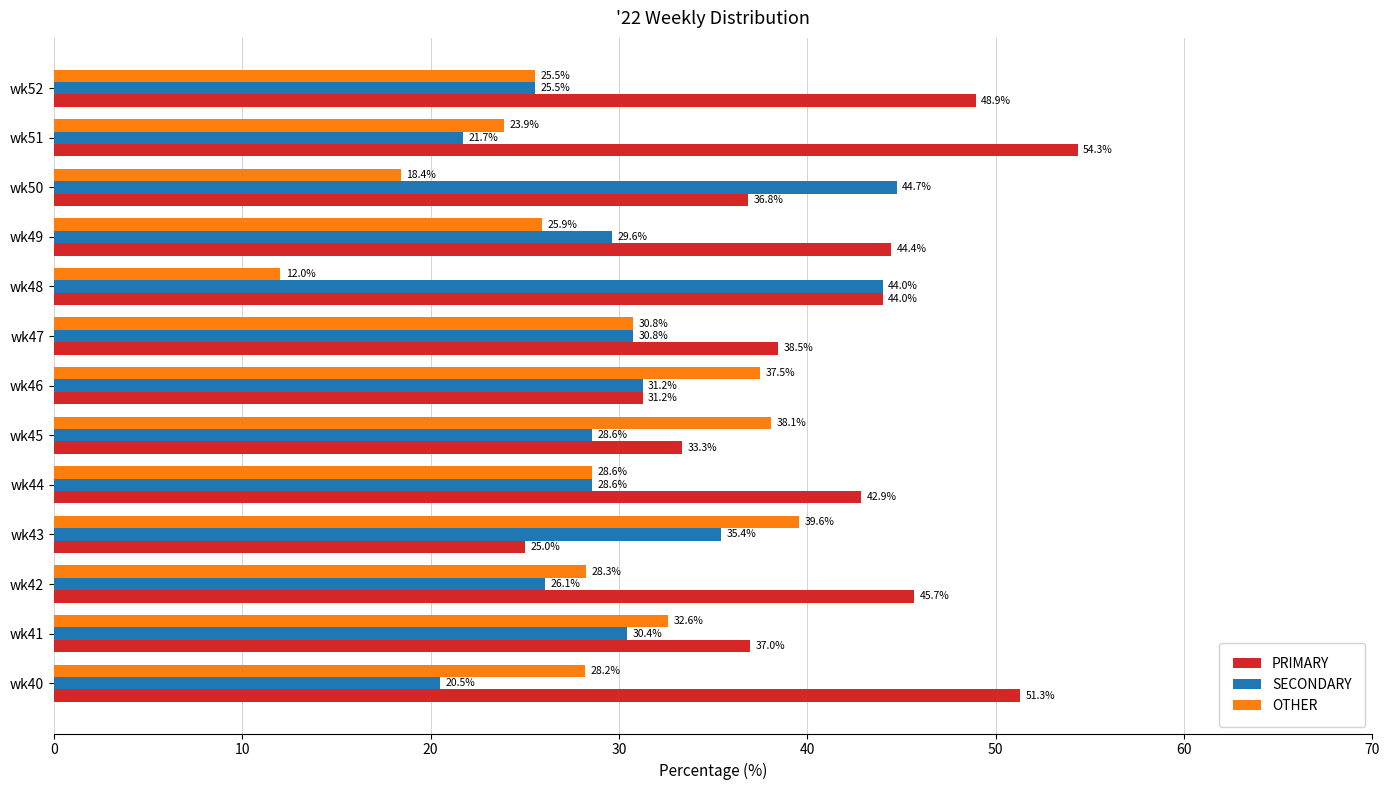

Rank the series by their average value, from lowest to highest.

OTHER, SECONDARY, PRIMARY